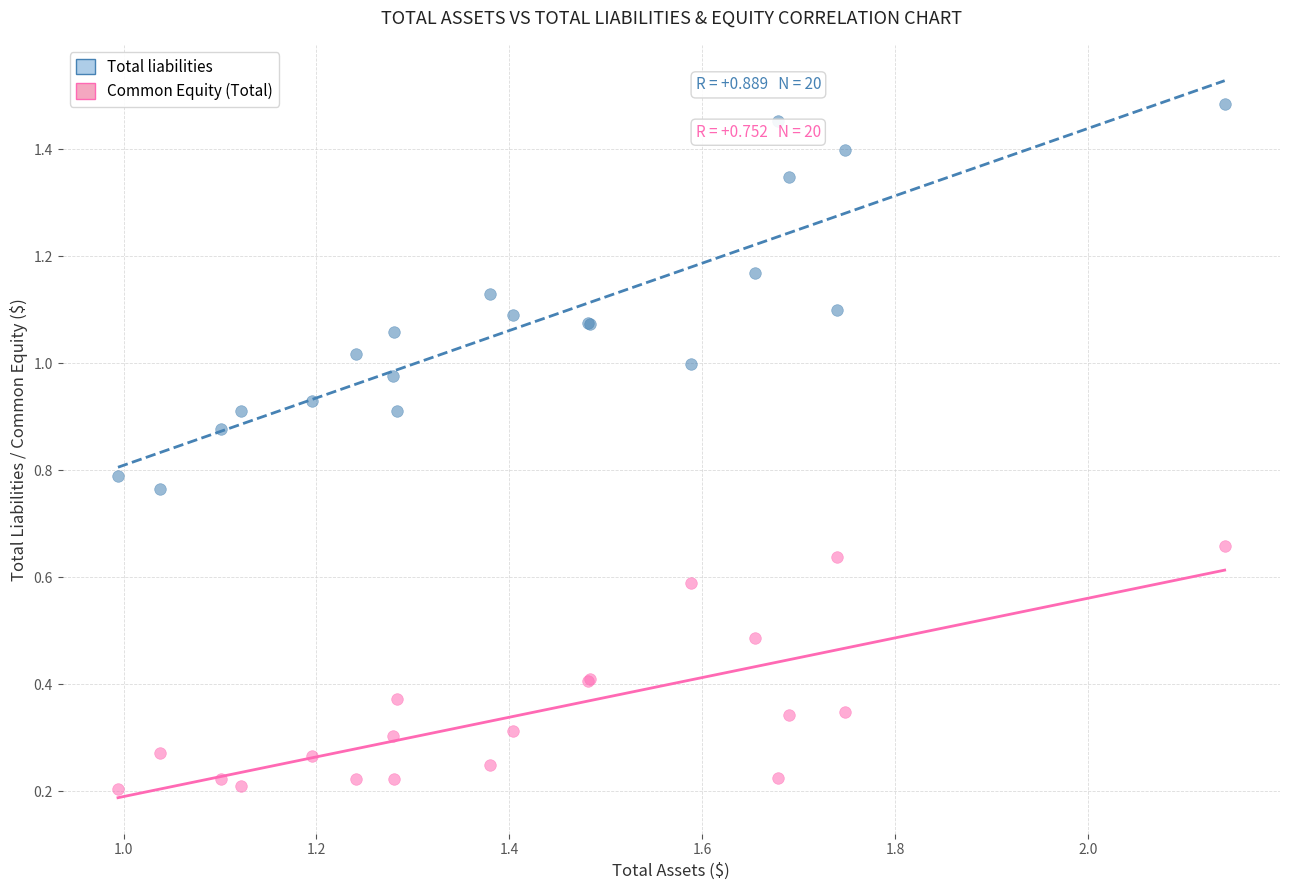

Which series has the widest spread of Y values?

Total liabilities